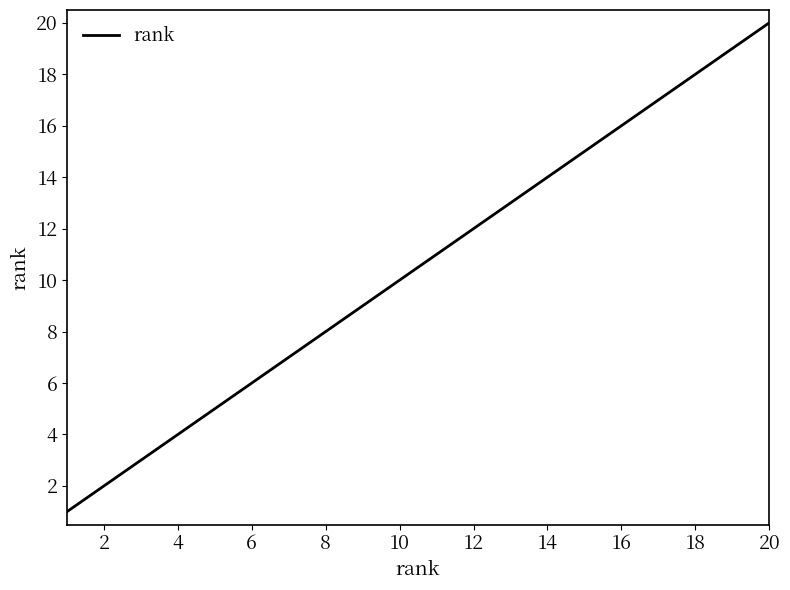

What is the sum of all values?

210